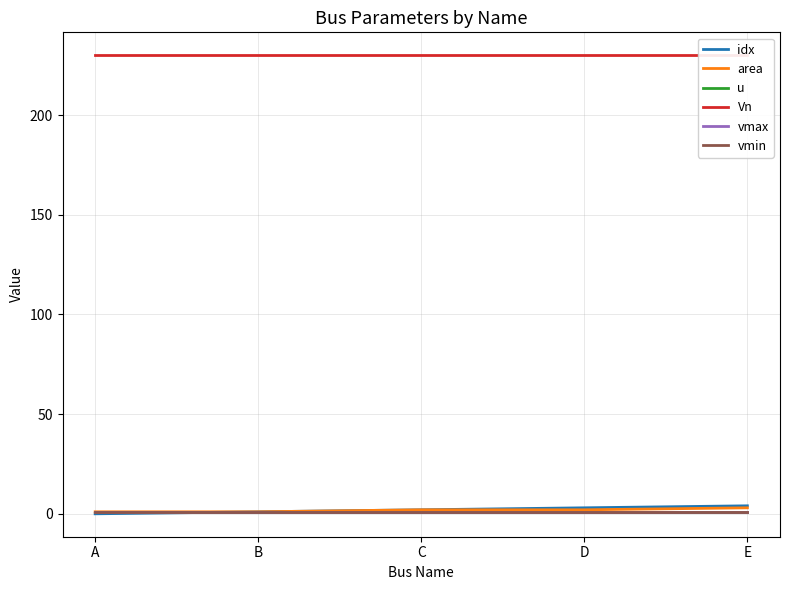

At A, list the series in order from smallest to largest.

idx, vmin, area, u, vmax, Vn